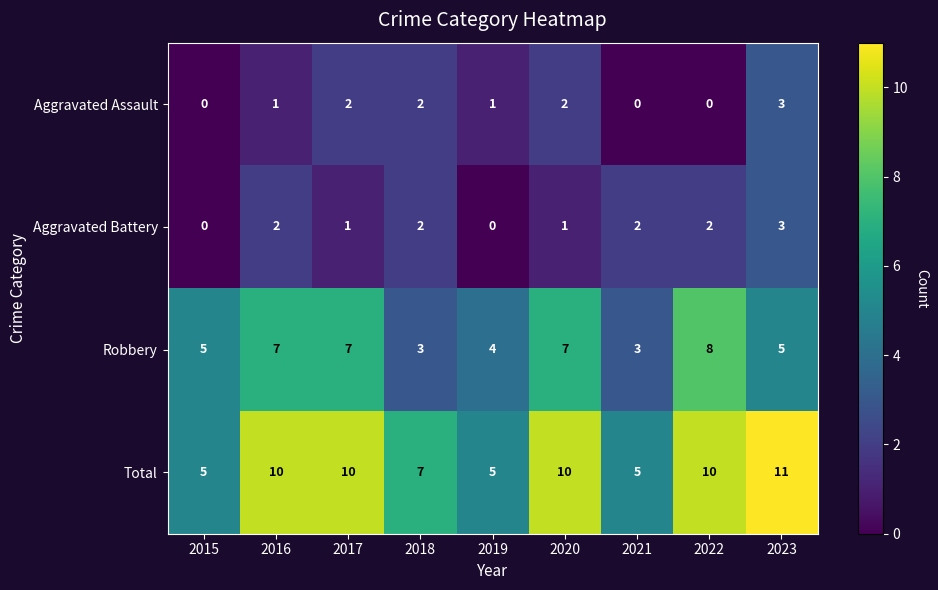

How many Aggravated Assault values are between 0 and 2?

8